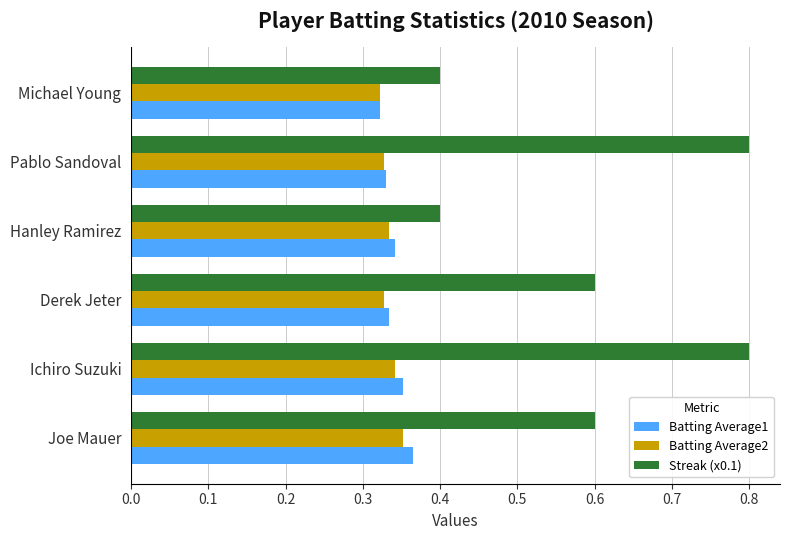

Which series has the widest spread of values?

Streak (x0.1)